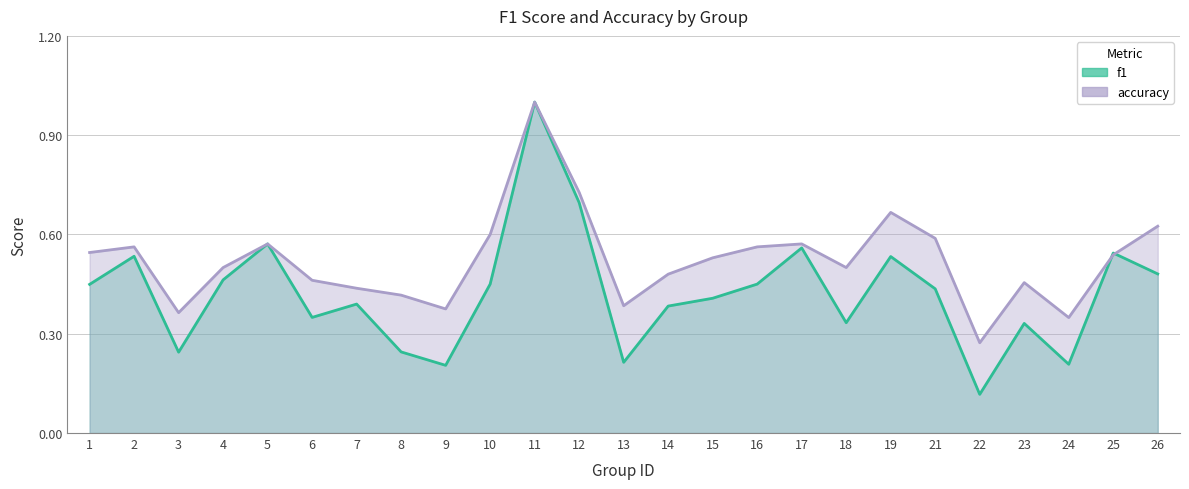

Reading right to left, transcribe all the data shown in this chart.

f1: 26=0.5	25=0.5	24=0.2	23=0.3	22=0.1	21=0.4	19=0.5	18=0.3	17=0.6	16=0.4	15=0.4	14=0.4	13=0.2	12=0.7	11=1.0	10=0.5	9=0.2	8=0.2	7=0.4	6=0.3	5=0.6	4=0.5	3=0.2	2=0.5	1=0.4
accuracy: 26=0.6	25=0.5	24=0.3	23=0.5	22=0.3	21=0.6	19=0.7	18=0.5	17=0.6	16=0.6	15=0.5	14=0.5	13=0.4	12=0.7	11=1.0	10=0.6	9=0.4	8=0.4	7=0.4	6=0.5	5=0.6	4=0.5	3=0.4	2=0.6	1=0.5